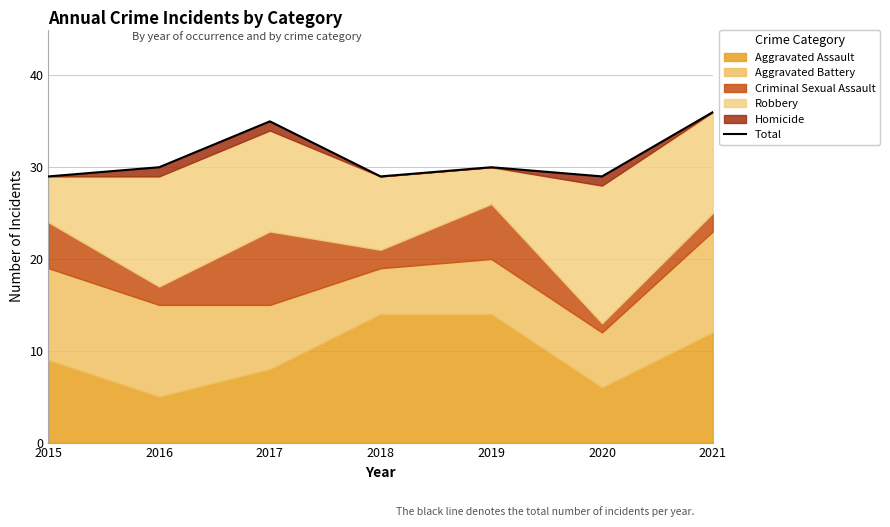

Reading left to right, list all the values displayed in this chart.

2015=29	2016=30	2017=35	2018=29	2019=30	2020=29	2021=36